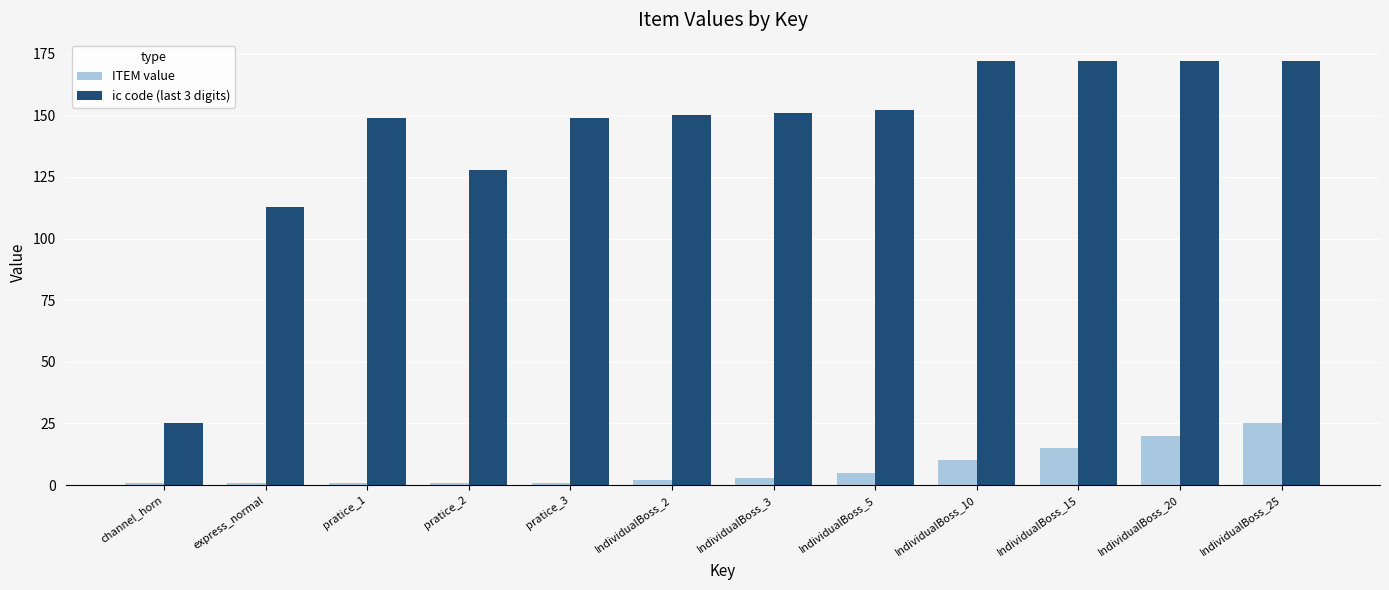

Which series has the widest spread of values?

ic code (last 3 digits)